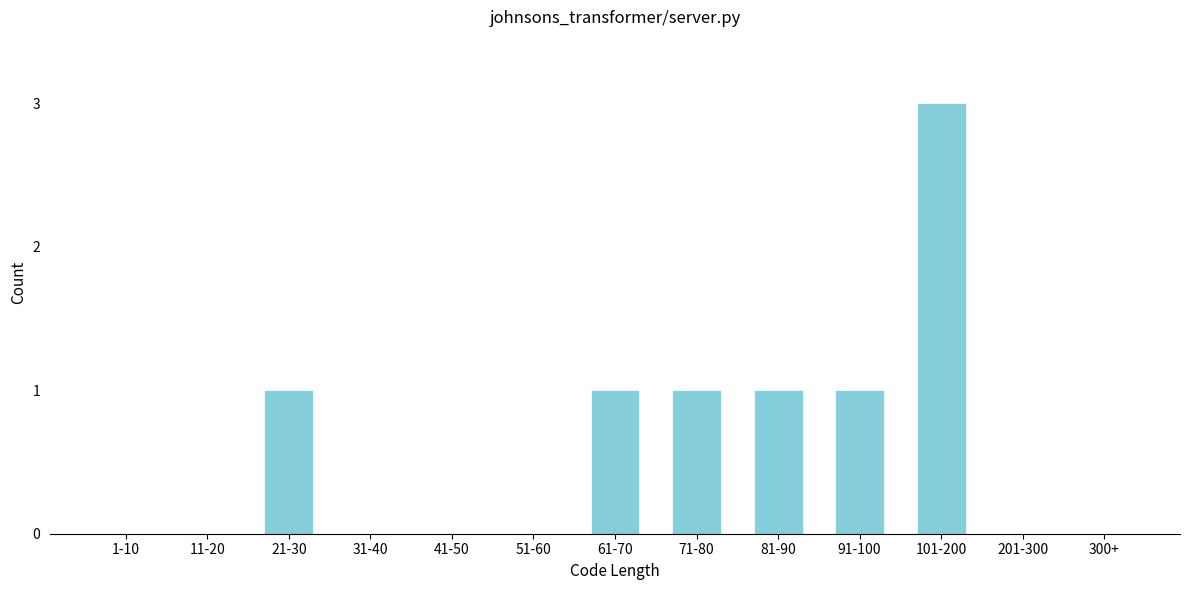

Reading left to right, extract all data points from this chart.

1-10=0	11-20=0	21-30=1	31-40=0	41-50=0	51-60=0	61-70=1	71-80=1	81-90=1	91-100=1	101-200=3	201-300=0	300+=0